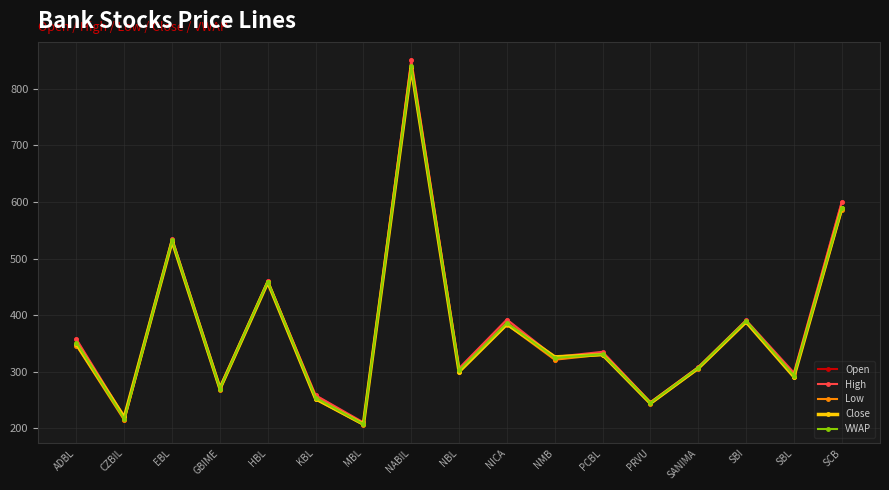

What is the difference between the maximum and minimum values in the High series?

641.0